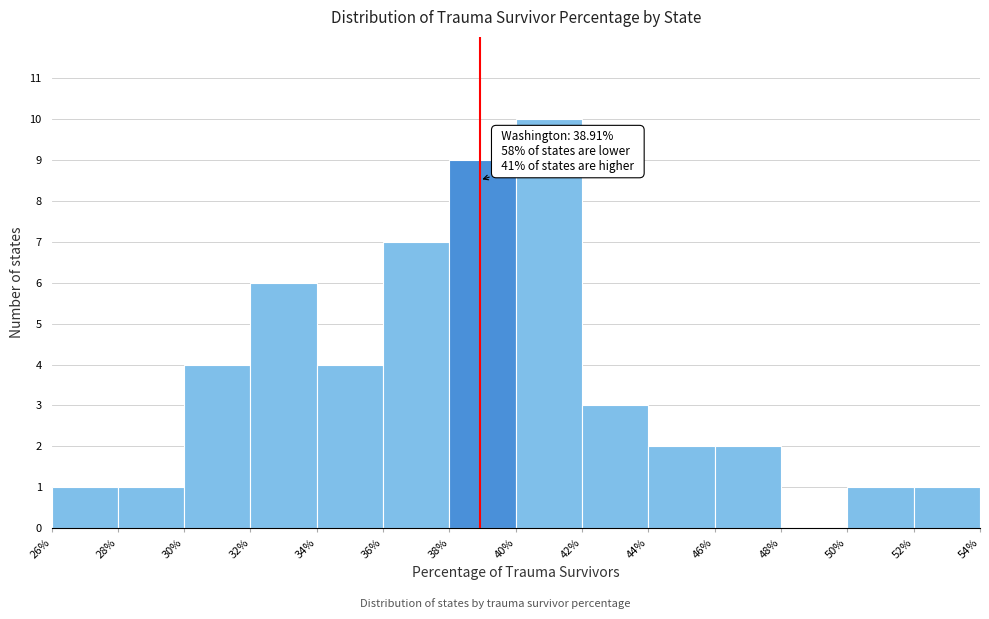

Which range on the x-axis has the tallest bar?

40% to 42%